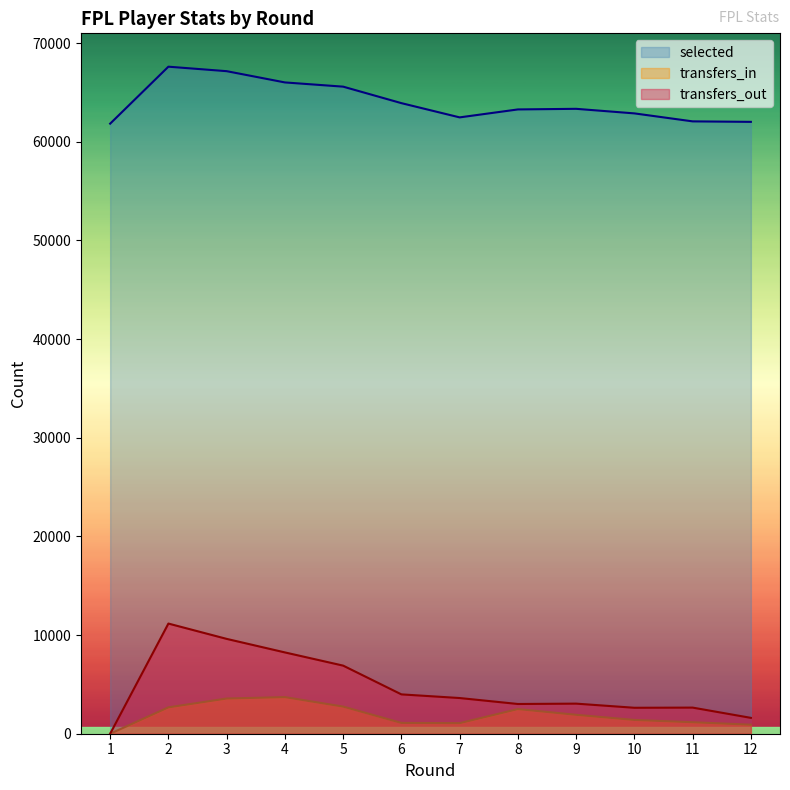

Which category has the lowest value across all series?

1